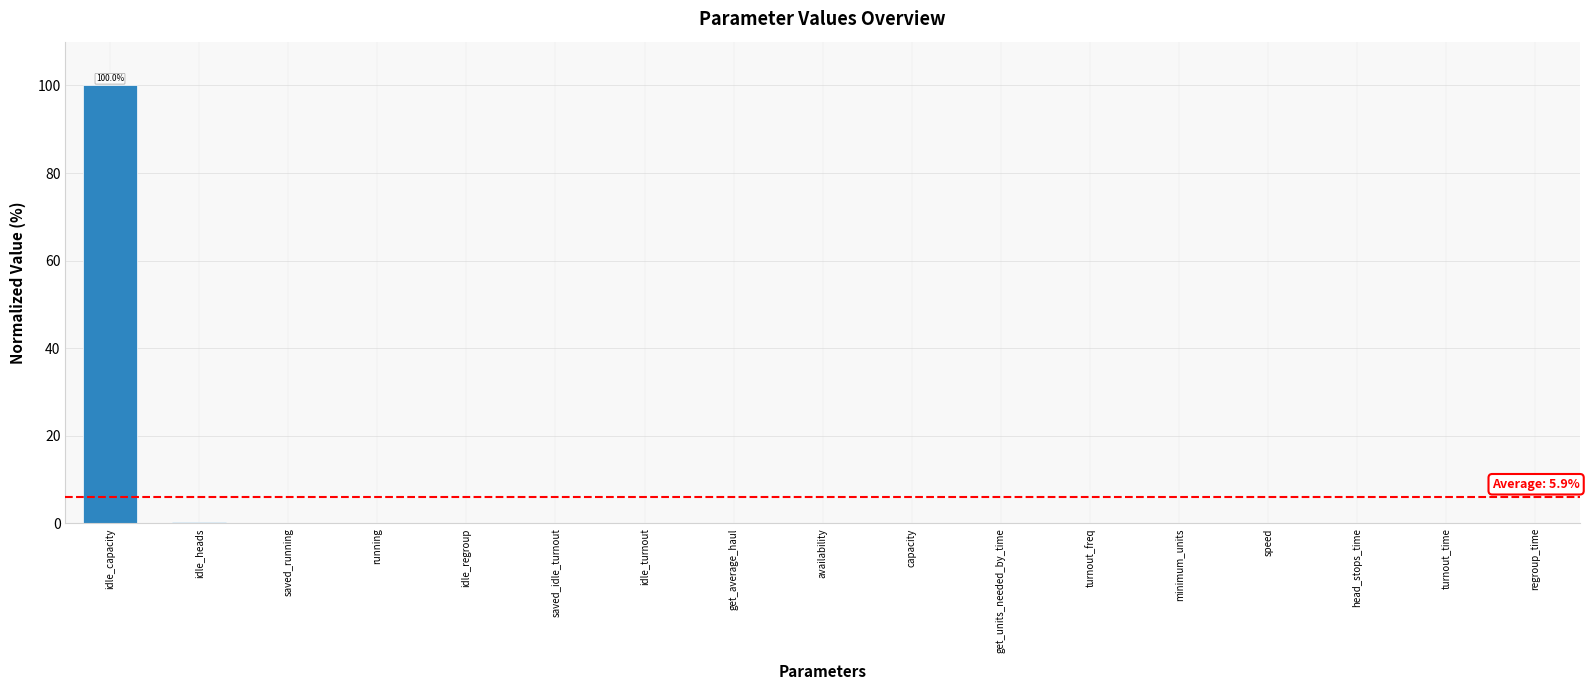

True or false: the data shows 0.0 at capacity.

True